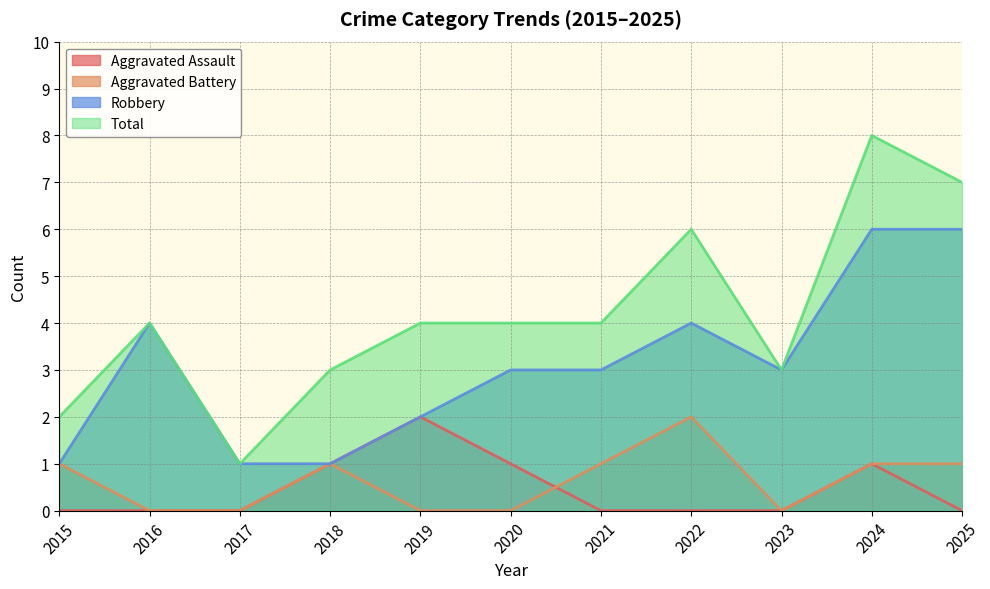

How many interior local valleys does the Total series have?

2